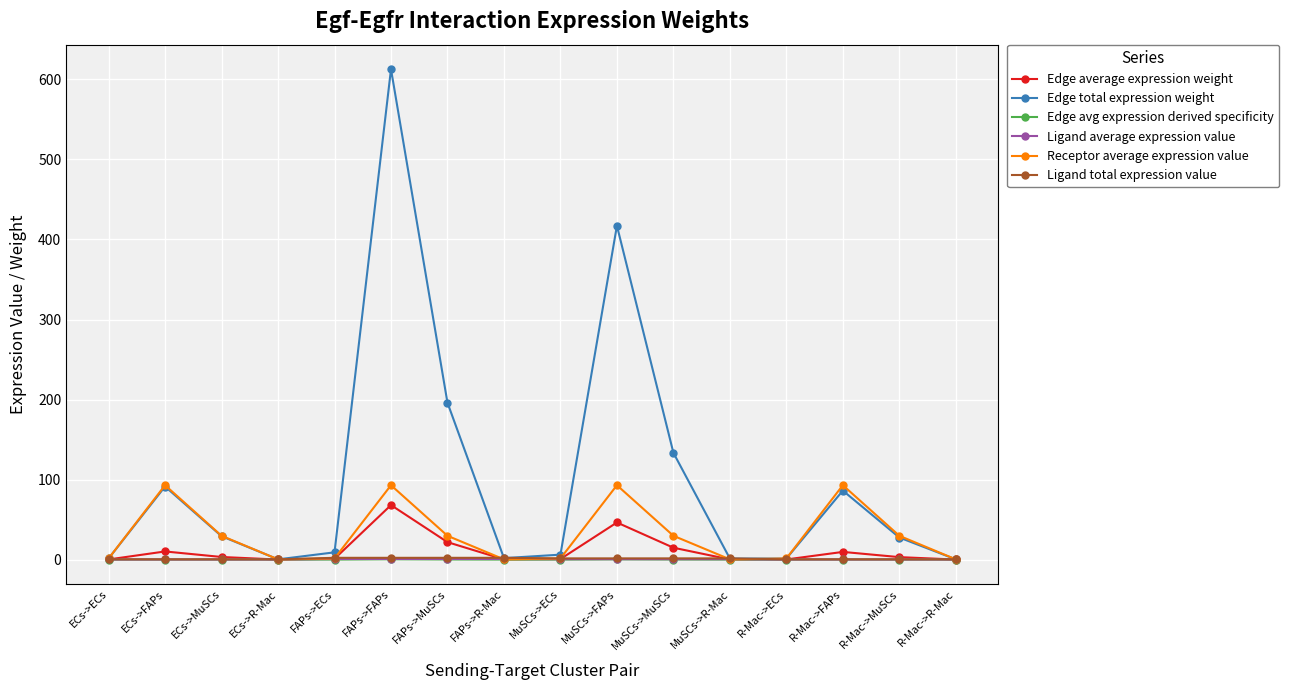

What is the label of the 13th point from the left?

R-Mac->ECs